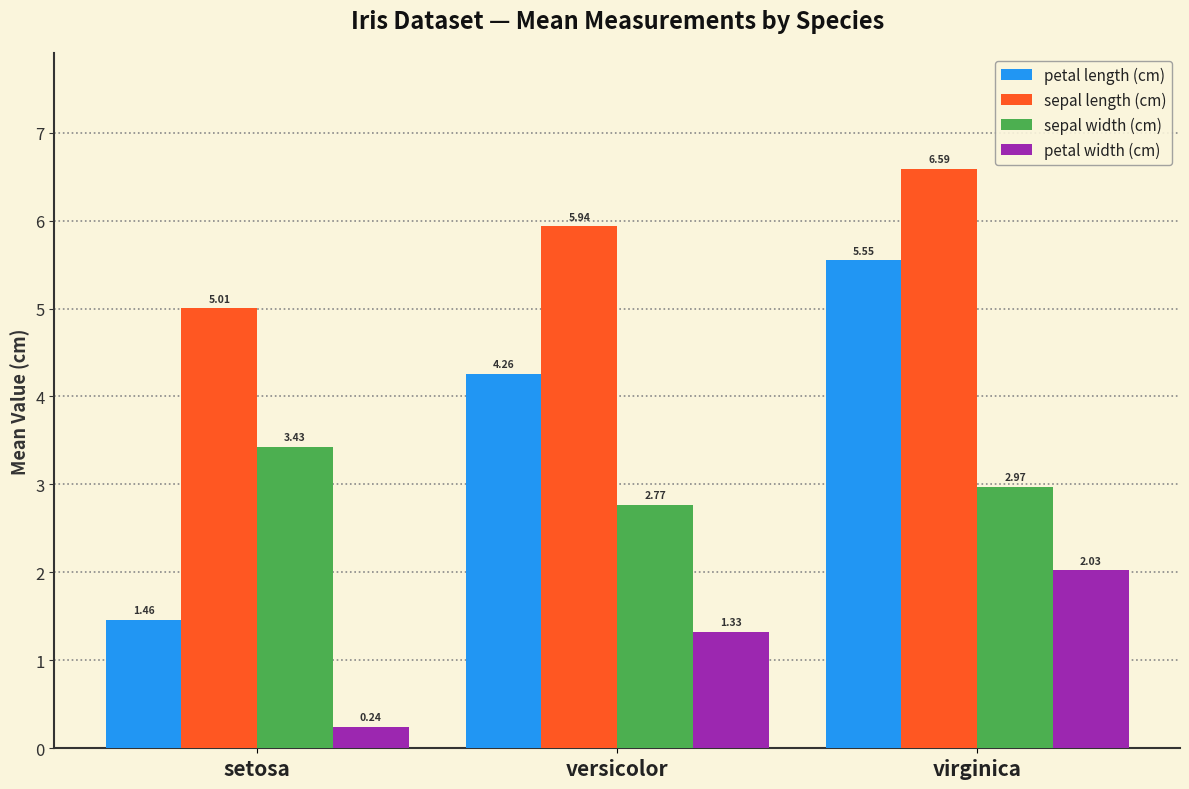

Where does the petal length (cm) series first go above 4?

versicolor